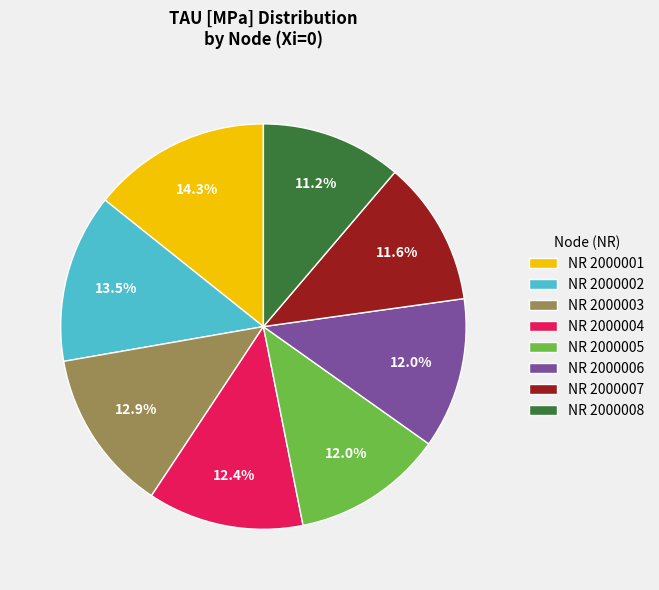

Is there any slice that represents more than half of the pie?

No